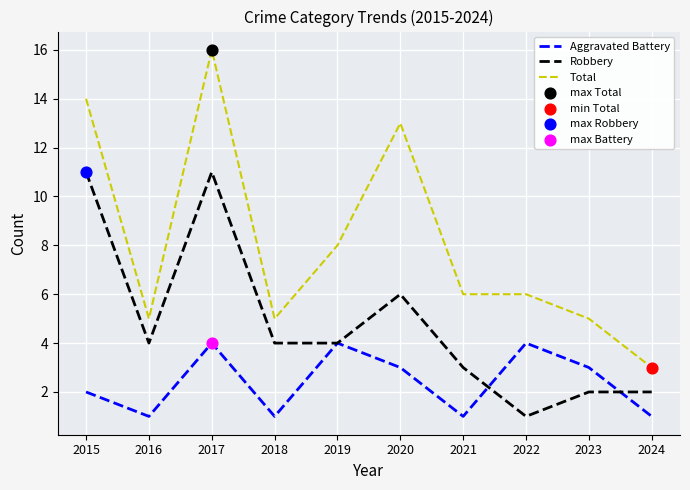

Is the value of Aggravated Battery at 2017 greater than the value of Robbery at 2023?

Yes